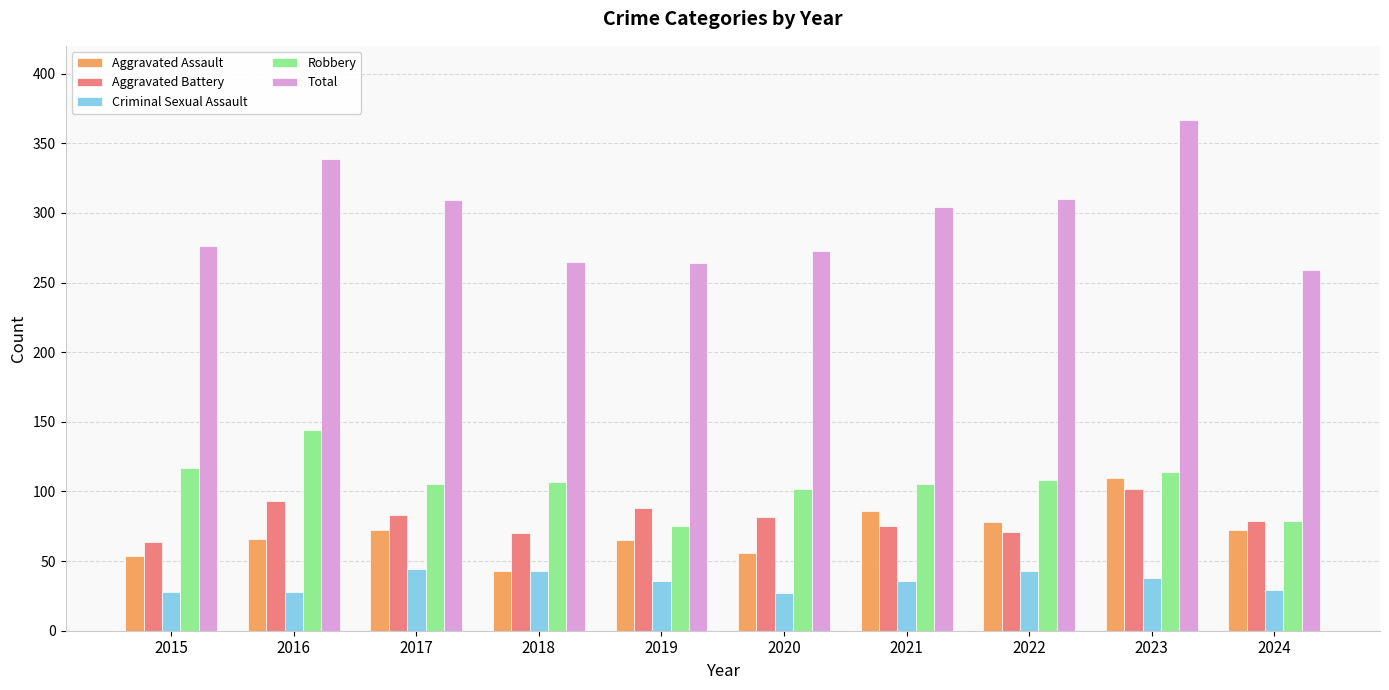

What is the difference between the highest and lowest values at 2015?

248